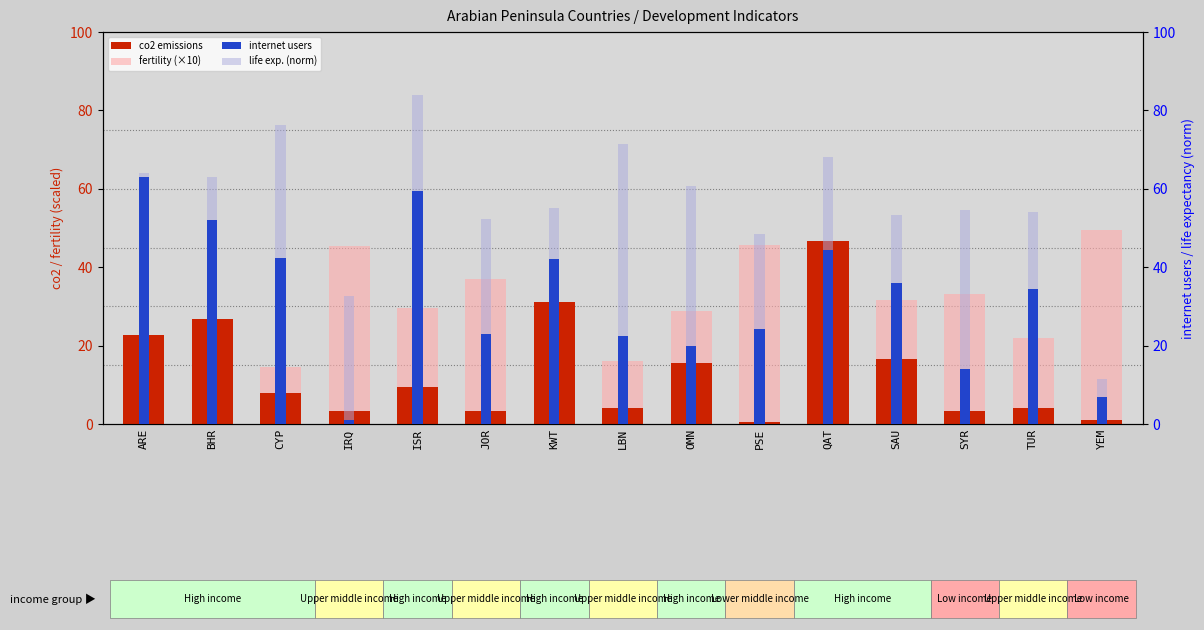

Reading left to right, what are all the values shown in this chart?

co2 emissions: ARE=22.8	BHR=26.7	CYP=7.9	IRQ=3.2	ISR=9.3	JOR=3.3	KWT=31.2	LBN=4.2	OMN=15.5	PSE=0.6	QAT=46.7	SAU=16.6	SYR=3.3	TUR=4.0	YEM=1.0
fertility (×10): ARE=19.5	BHR=22.4	CYP=14.6	IRQ=45.5	ISR=29.6	JOR=36.9	KWT=23.4	LBN=16.0	OMN=28.9	PSE=45.5	QAT=22.1	SAU=31.5	SYR=33.2	TUR=21.9	YEM=49.4
internet users: ARE=63.0	BHR=52.0	CYP=42.3	IRQ=1.0	ISR=59.4	JOR=23.0	KWT=42.0	LBN=22.5	OMN=20.0	PSE=24.4	QAT=44.3	SAU=36.0	SYR=14.0	TUR=34.4	YEM=6.9
life exp. (norm): ARE=64.0	BHR=63.1	CYP=76.3	IRQ=32.7	ISR=83.8	JOR=52.3	KWT=55.1	LBN=71.5	OMN=60.8	PSE=48.4	QAT=68.2	SAU=53.3	SYR=54.6	TUR=54.2	YEM=11.6